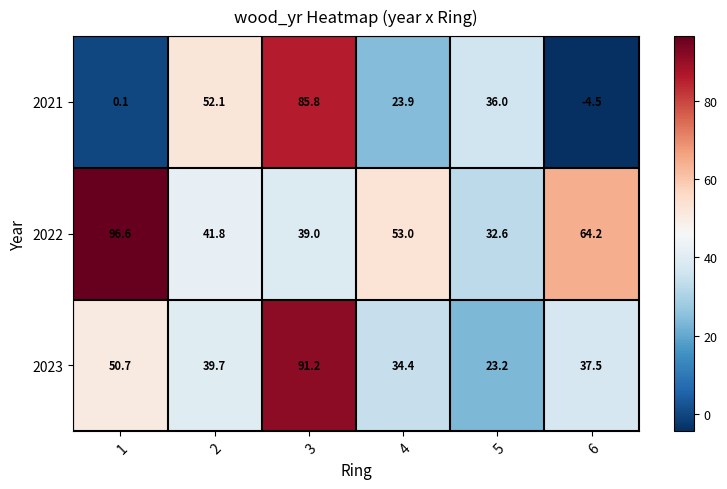

What is the minimum value shown in the chart?

-4.5